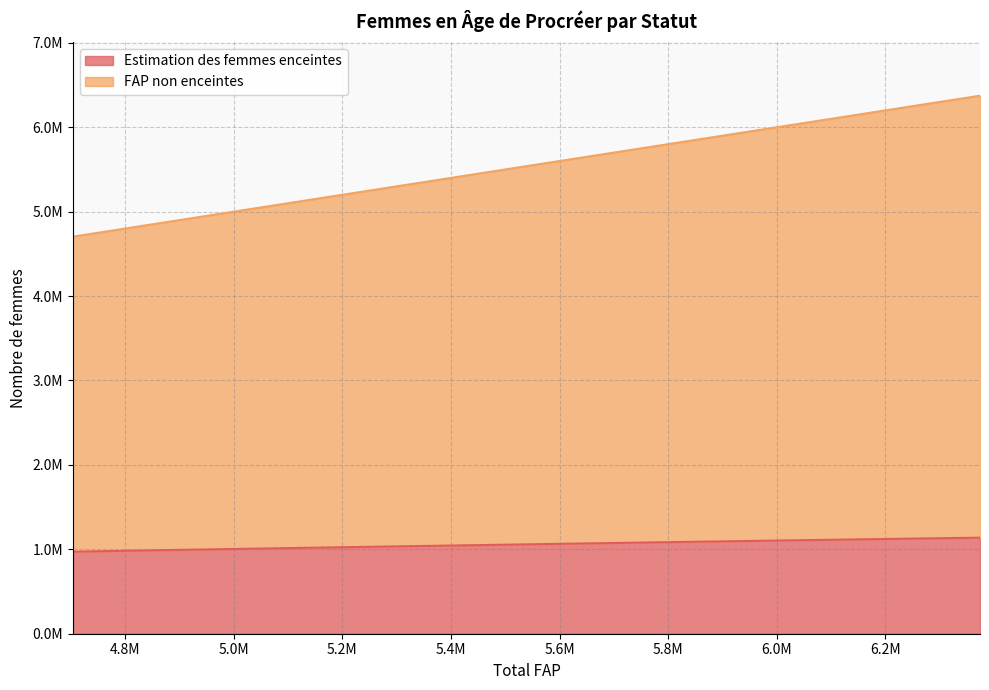

What is the difference between the maximum and second lowest values in the FAP non enceintes series?

1504000.0